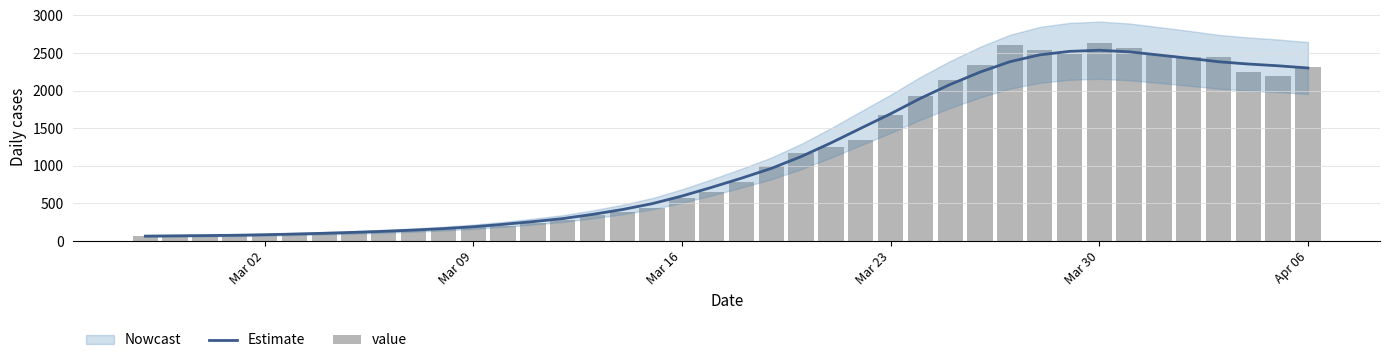

The value of Estimate at Mar 23 is 1692.1. True or false?

True